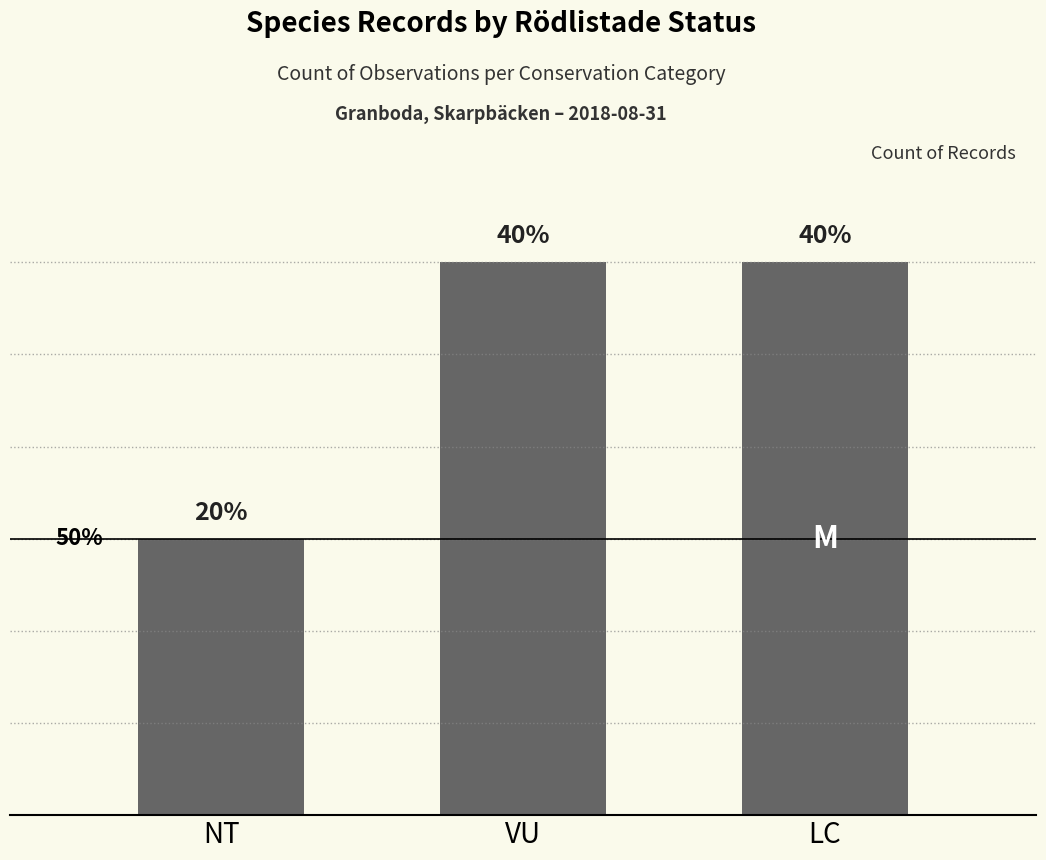

Does the chart contain any negative values?

No